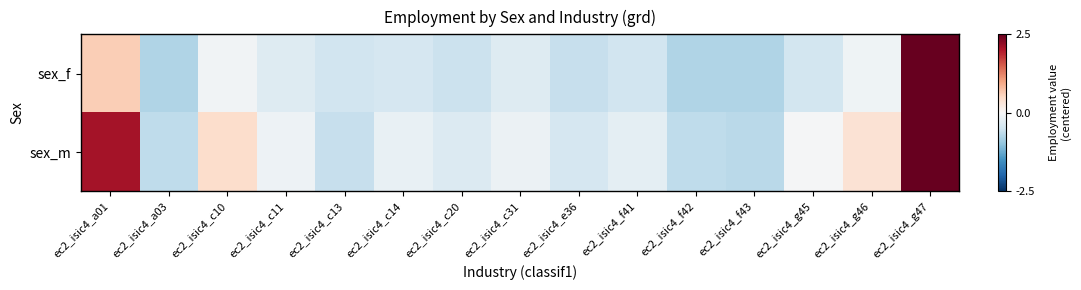

Reading left to right, list all the values displayed in this chart.

sex_f: ec2_isic4_a01=0.6	ec2_isic4_a03=-0.8	ec2_isic4_c10=-0.1	ec2_isic4_c11=-0.3	ec2_isic4_c13=-0.5	ec2_isic4_c14=-0.4	ec2_isic4_c20=-0.5	ec2_isic4_c31=-0.3	ec2_isic4_e36=-0.6	ec2_isic4_f41=-0.5	ec2_isic4_f42=-0.8	ec2_isic4_f43=-0.8	ec2_isic4_g45=-0.5	ec2_isic4_g46=-0.1	ec2_isic4_g47=2.5
sex_m: ec2_isic4_a01=2.1	ec2_isic4_a03=-0.6	ec2_isic4_c10=0.4	ec2_isic4_c11=-0.1	ec2_isic4_c13=-0.6	ec2_isic4_c14=-0.2	ec2_isic4_c20=-0.3	ec2_isic4_c31=-0.1	ec2_isic4_e36=-0.4	ec2_isic4_f41=-0.2	ec2_isic4_f42=-0.6	ec2_isic4_f43=-0.7	ec2_isic4_g45=-0.0	ec2_isic4_g46=0.4	ec2_isic4_g47=4.1